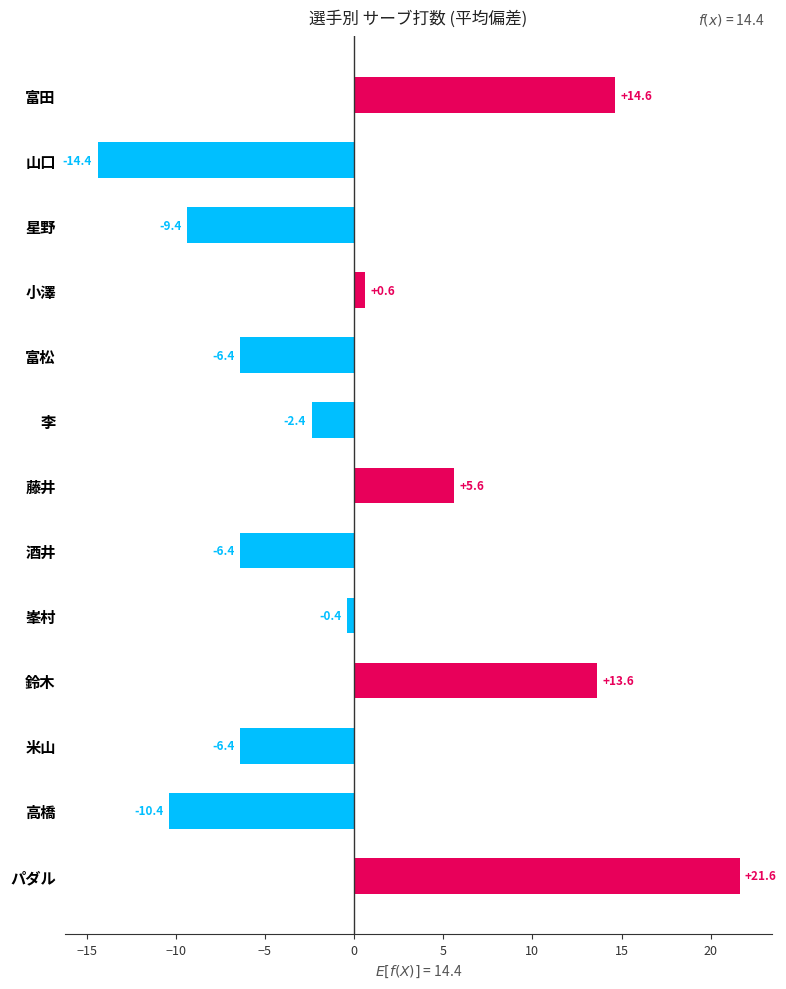

Reading top to bottom, extract all data points from this chart.

14.6	-14.4	-9.4	0.6	-6.4	-2.4	5.6	-6.4	-0.4	13.6	-6.4	-10.4	21.6